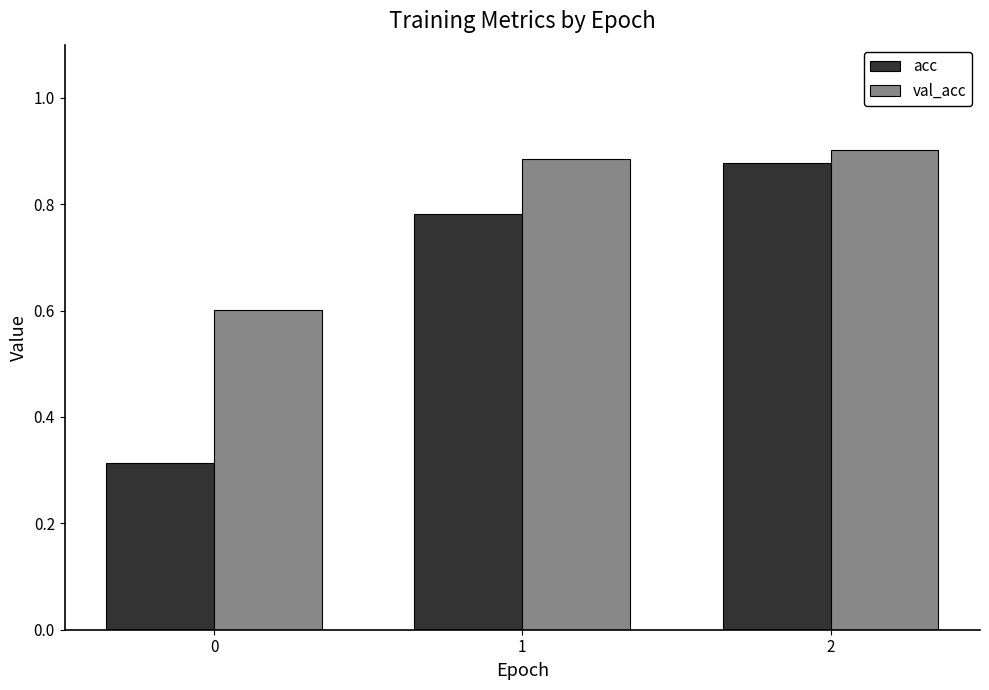

Rank the categories by val_acc value from highest to lowest.

2, 1, 0